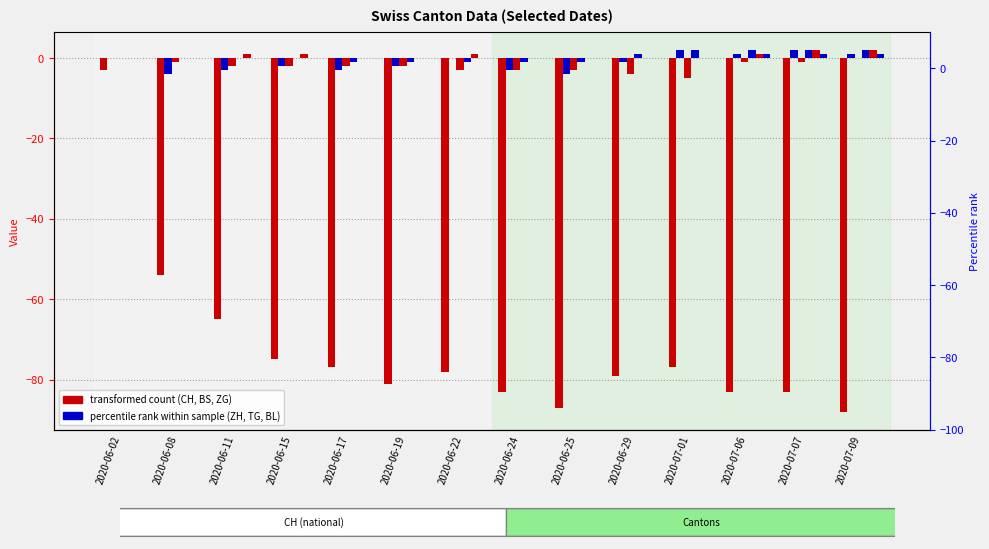

Does the chart contain stacked bars?

No